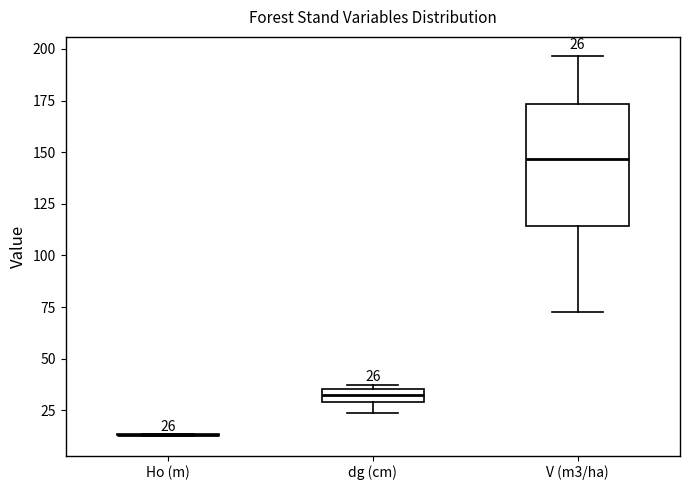

Comparing the boxes themselves (not the whiskers), which one is the tallest?

V (m3/ha)